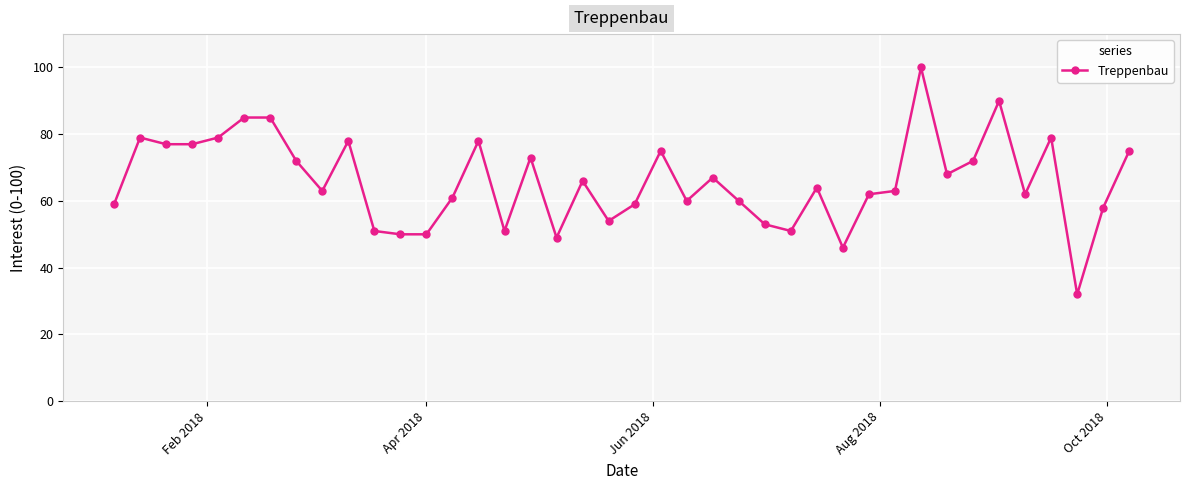

How many data points does each series have?

40